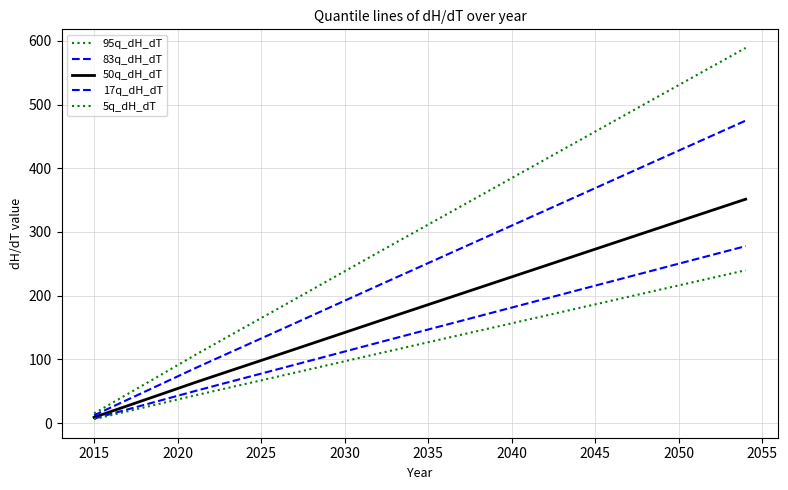

Reading right to left, what are all the values shown in this chart?

95q_dH_dT: 589.0	574.5	559.9	545.3	530.7	516.2	501.6	486.9	472.3	457.7	443.1	428.5	413.9	399.3	384.7	370.1	355.5	340.9	326.3	311.7	297.1	282.4	267.8	253.1	238.3	223.6	208.9	194.2	179.5	164.8	150.2	135.6	120.9	106.2	91.0	75.8	60.6	45.5	30.4	15.2
83q_dH_dT: 474.8	463.1	451.3	439.6	427.8	416.1	404.3	392.5	380.7	369.0	357.2	345.4	333.6	321.9	310.1	298.3	286.6	274.8	263.0	251.2	239.5	227.7	215.9	204.0	192.1	180.3	168.4	156.5	144.7	132.9	121.1	109.3	97.5	85.6	73.3	61.1	48.9	36.7	24.5	12.2
50q_dH_dT: 351.5	342.8	334.1	325.4	316.7	308.0	299.3	290.6	281.9	273.1	264.4	255.7	247.0	238.3	229.5	220.8	212.1	203.4	194.7	186.0	177.2	168.5	159.8	151.0	142.2	133.4	124.6	115.8	107.1	98.3	89.6	80.9	72.1	63.3	54.3	45.2	36.2	27.1	18.1	9.1
17q_dH_dT: 277.8	270.9	264.0	257.2	250.3	243.4	236.5	229.6	222.7	215.8	208.9	202.1	195.2	188.3	181.4	174.5	167.6	160.7	153.8	146.9	140.1	133.2	126.2	119.3	112.4	105.4	98.5	91.5	84.6	77.7	70.8	63.9	57.0	50.0	42.9	35.7	28.6	21.4	14.3	7.1
5q_dH_dT: 239.9	234.0	228.1	222.1	216.2	210.2	204.3	198.3	192.4	186.4	180.5	174.5	168.6	162.6	156.7	150.7	144.8	138.8	132.9	126.9	121.0	115.0	109.0	103.0	97.0	91.0	85.0	79.0	73.1	67.1	61.1	55.2	49.2	43.2	37.0	30.8	24.7	18.5	12.3	6.2